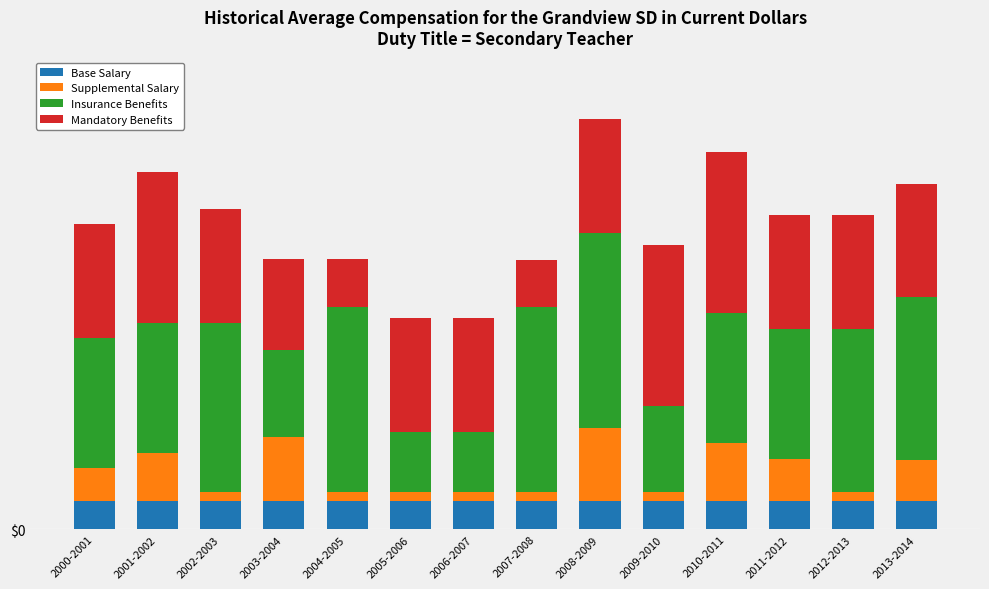

What are all the series names shown in the legend?

Base Salary, Supplemental Salary, Insurance Benefits, Mandatory Benefits